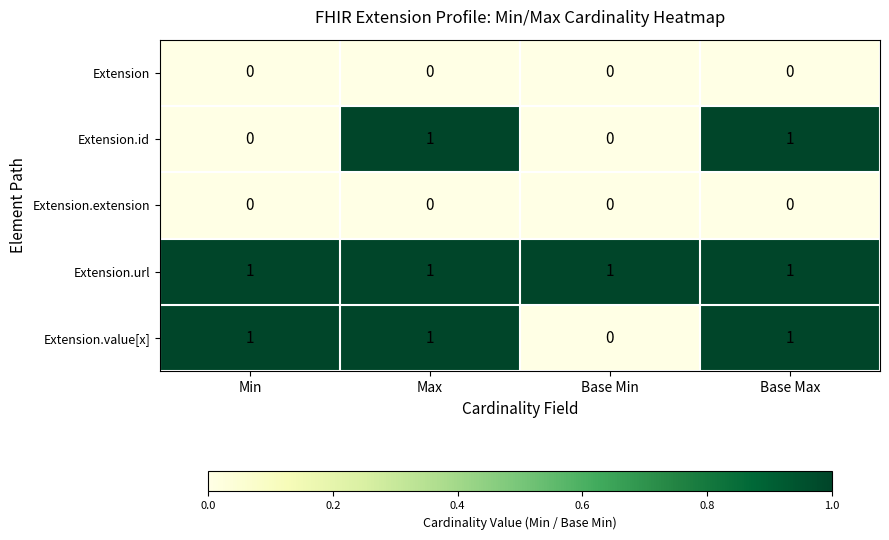

Reading left to right, transcribe all the data shown in this chart.

Extension: 0	0	0	0
Extension.id: 0	1	0	1
Extension.extension: 0	0	0	0
Extension.url: 1	1	1	1
Extension.value[x]: 1	1	0	1